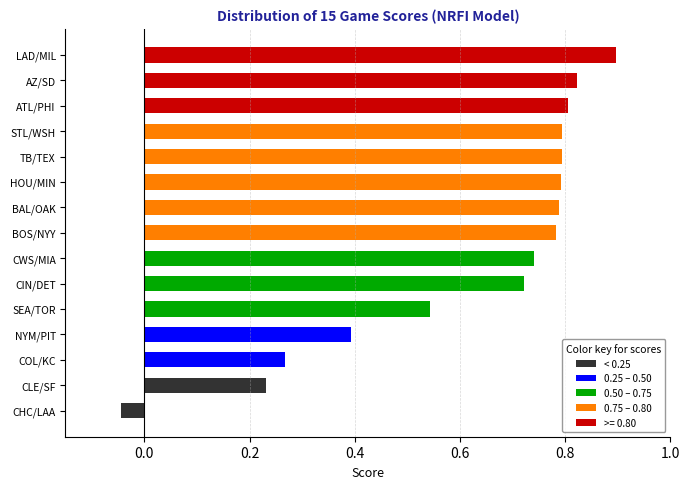

True or false: the data shows 0.8 at BAL/OAK.

True